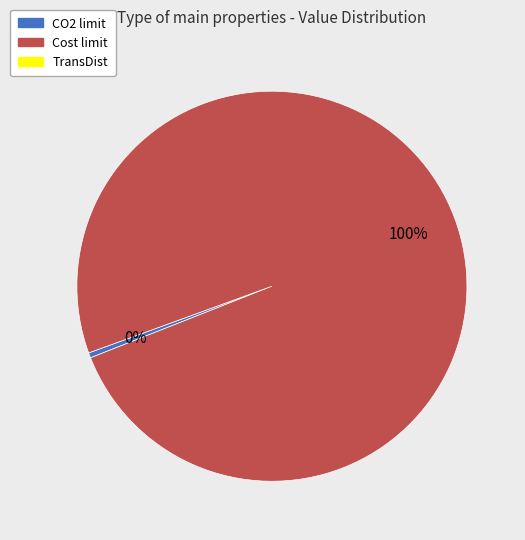

Is there any slice that represents more than half of the pie?

Yes